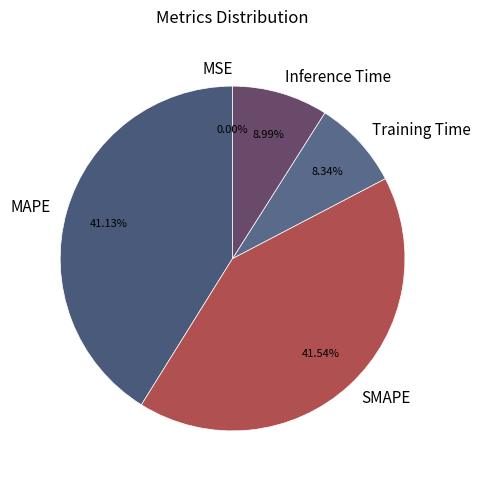

Do Training Time and Inference Time together represent more than half of the pie?

No